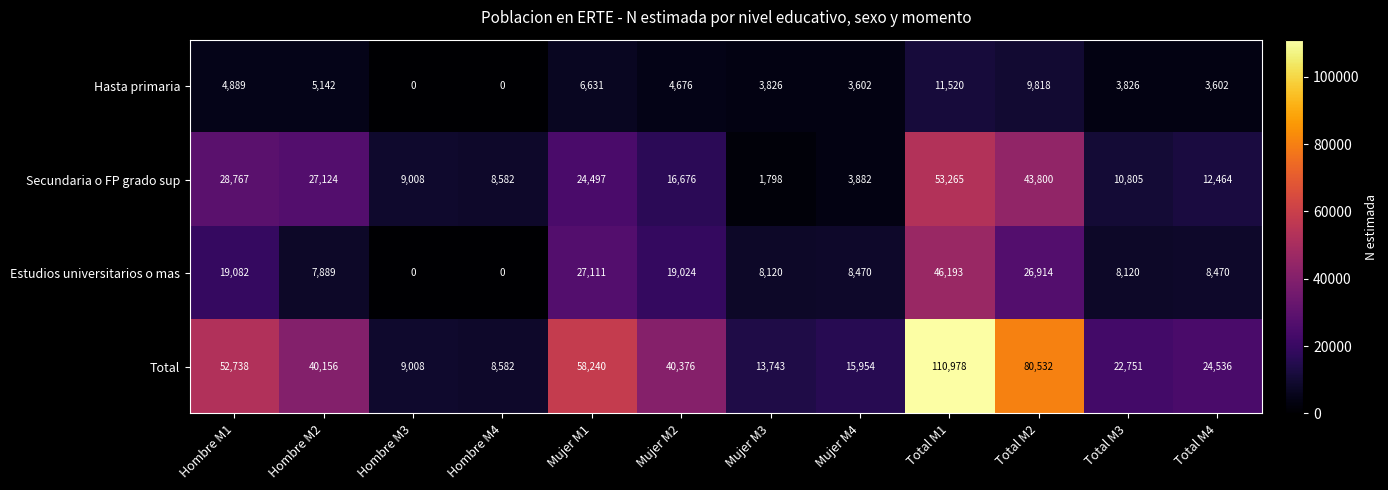

List the series in order of their peak value, lowest first.

Hasta primaria, Estudios universitarios o mas, Secundaria o FP grado sup, Total